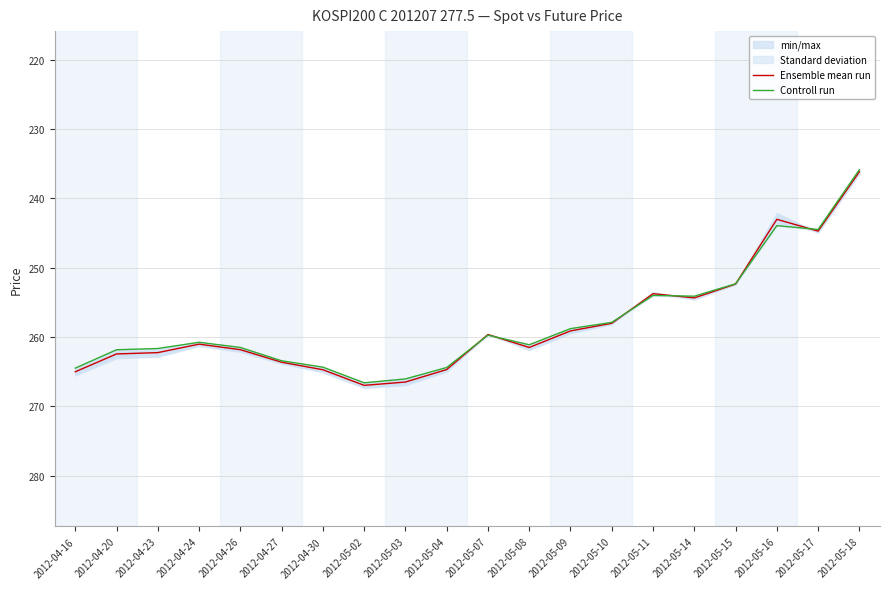

What is the difference between the Ensemble mean run values at 2012-05-10 and 2012-05-17?

13.3